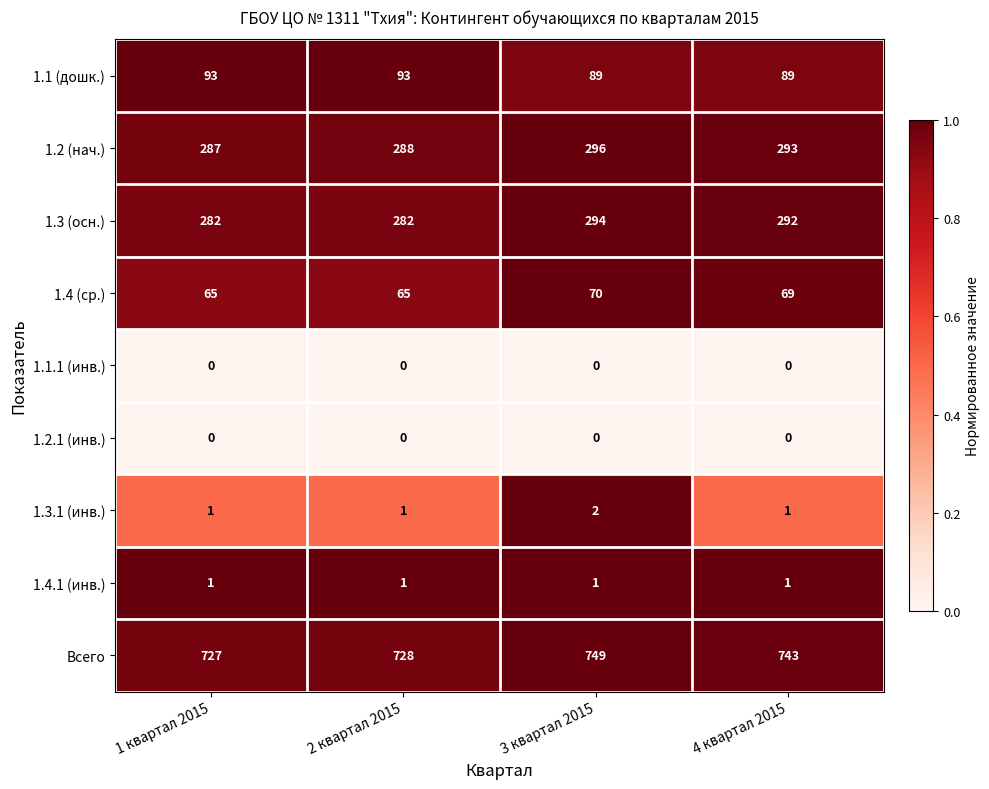

What is the difference between the maximum and second lowest values in the 1.3 (осн.) series?

12